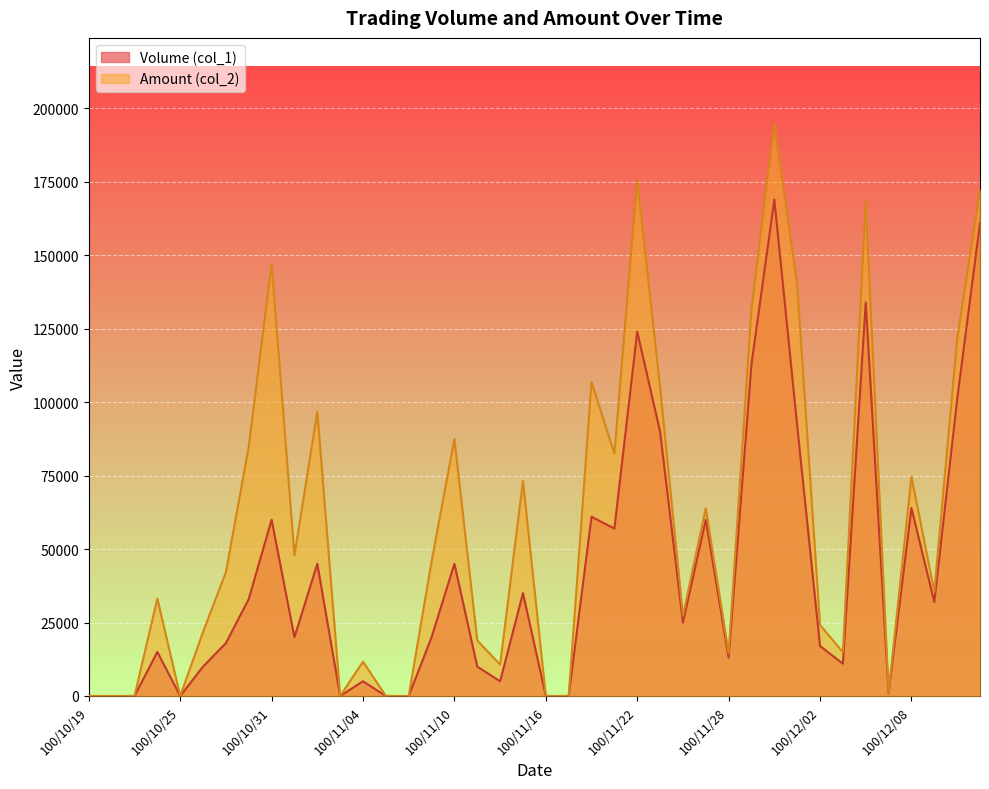

Is it true that Volume (col_1) equals 33000 at 100/10/28?

True